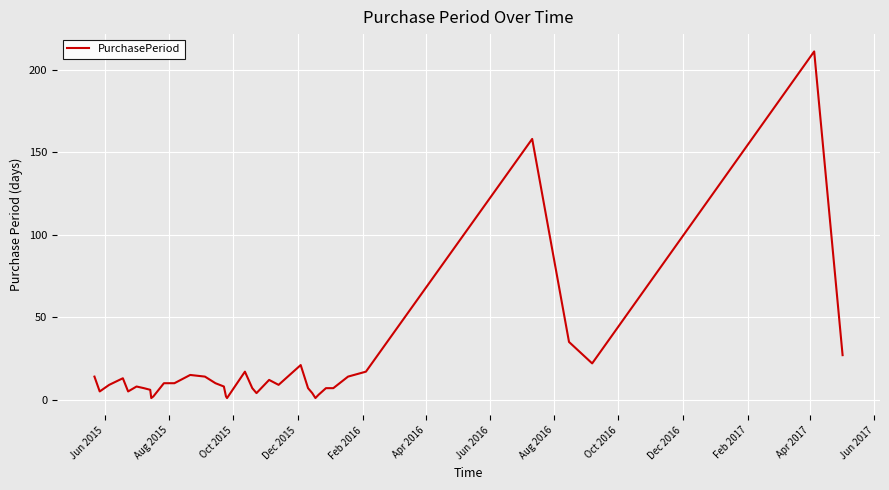

What is the difference between the maximum and minimum values?

210